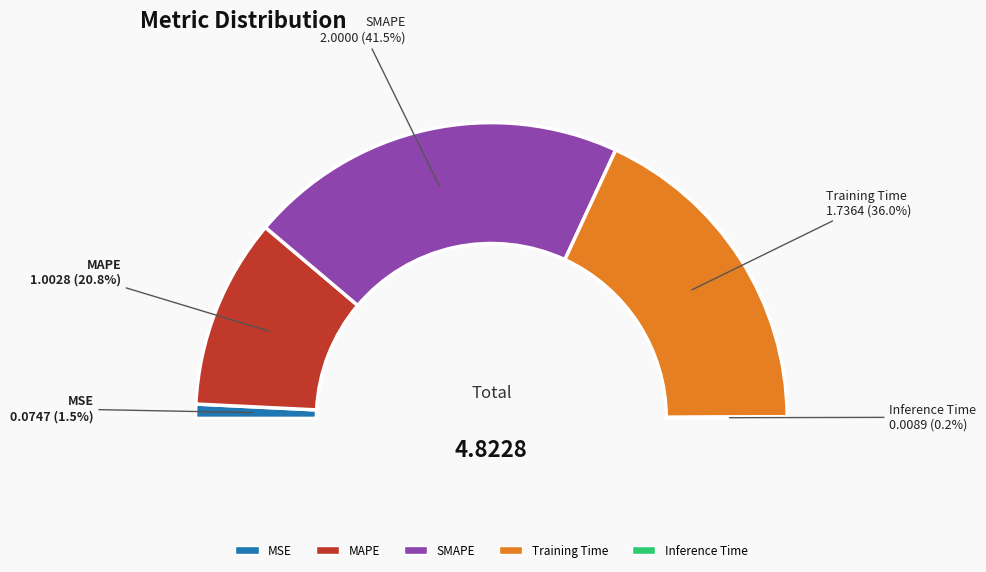

Is there any slice that represents more than half of the pie?

No